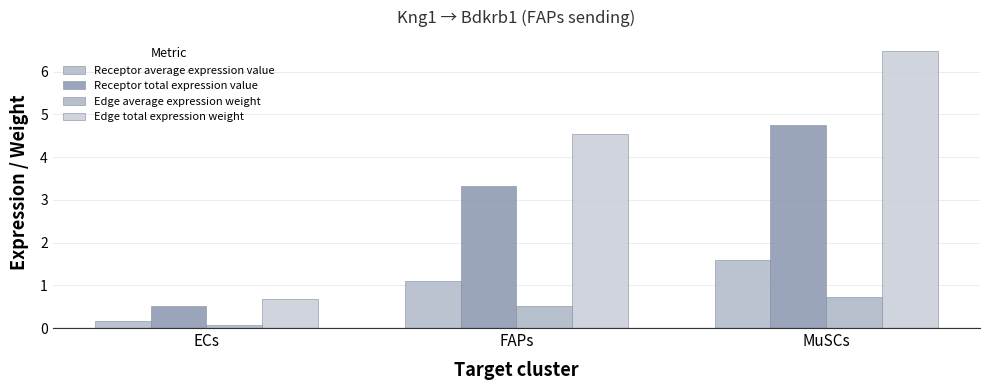

What is the label of the 1st bar from the right?

MuSCs